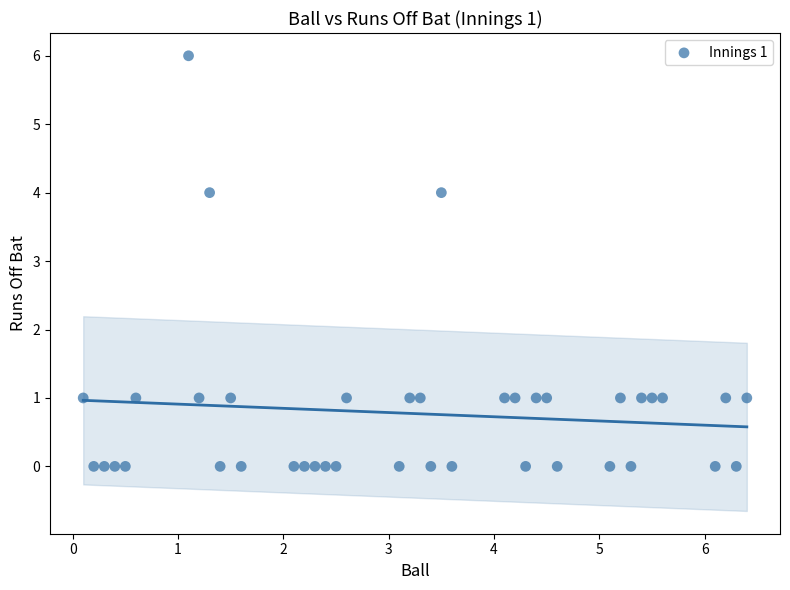

What is the range of Y values (max minus min)?

6